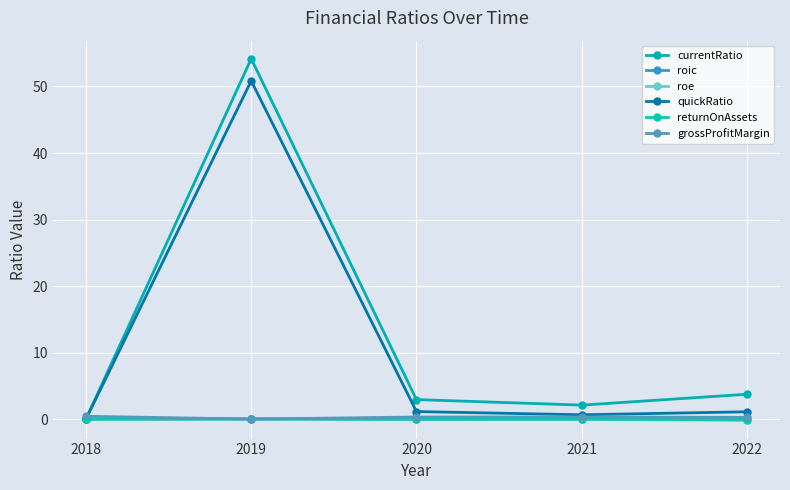

Between 2018 and 2019, which series saw the biggest shift?

currentRatio